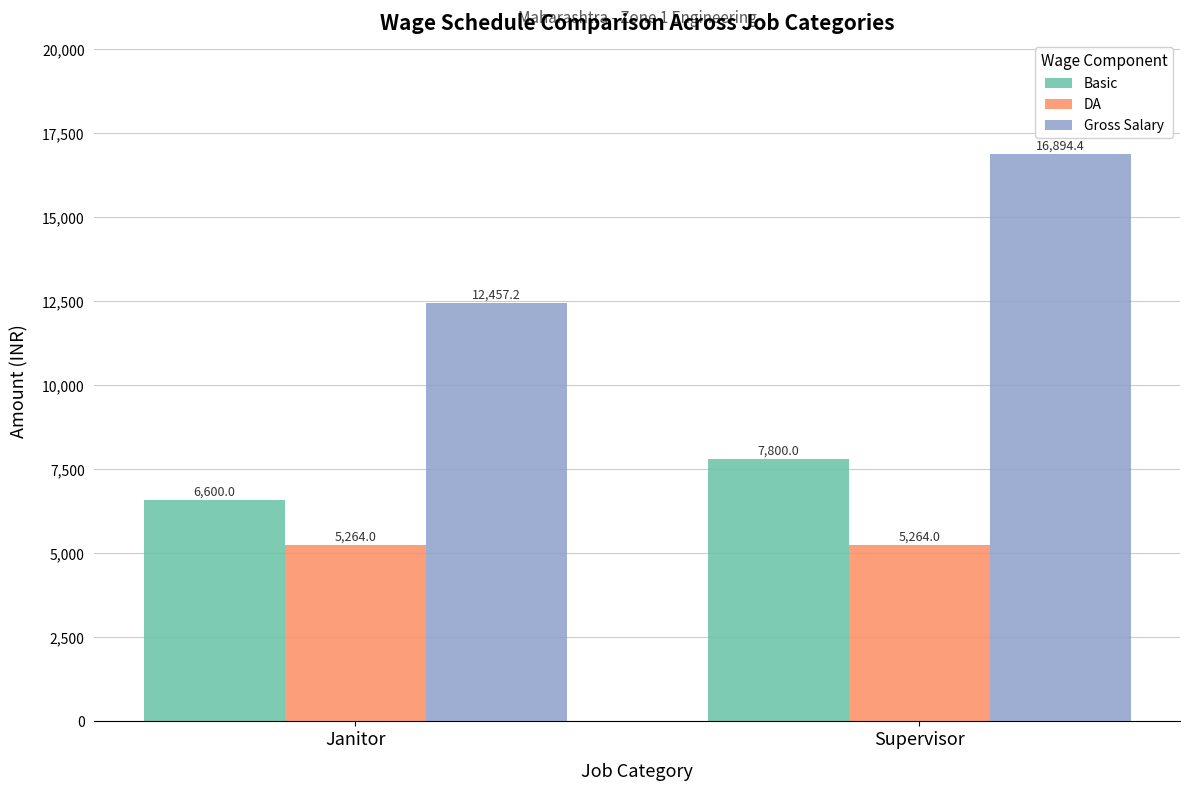

Is the value of Basic at Supervisor greater than the value of Gross Salary at Janitor?

No